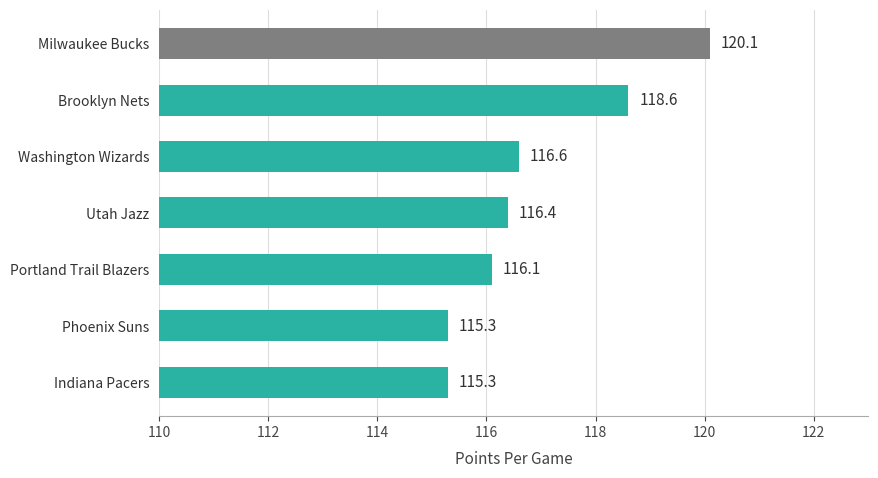

What value does the data have at Portland Trail Blazers?

116.1